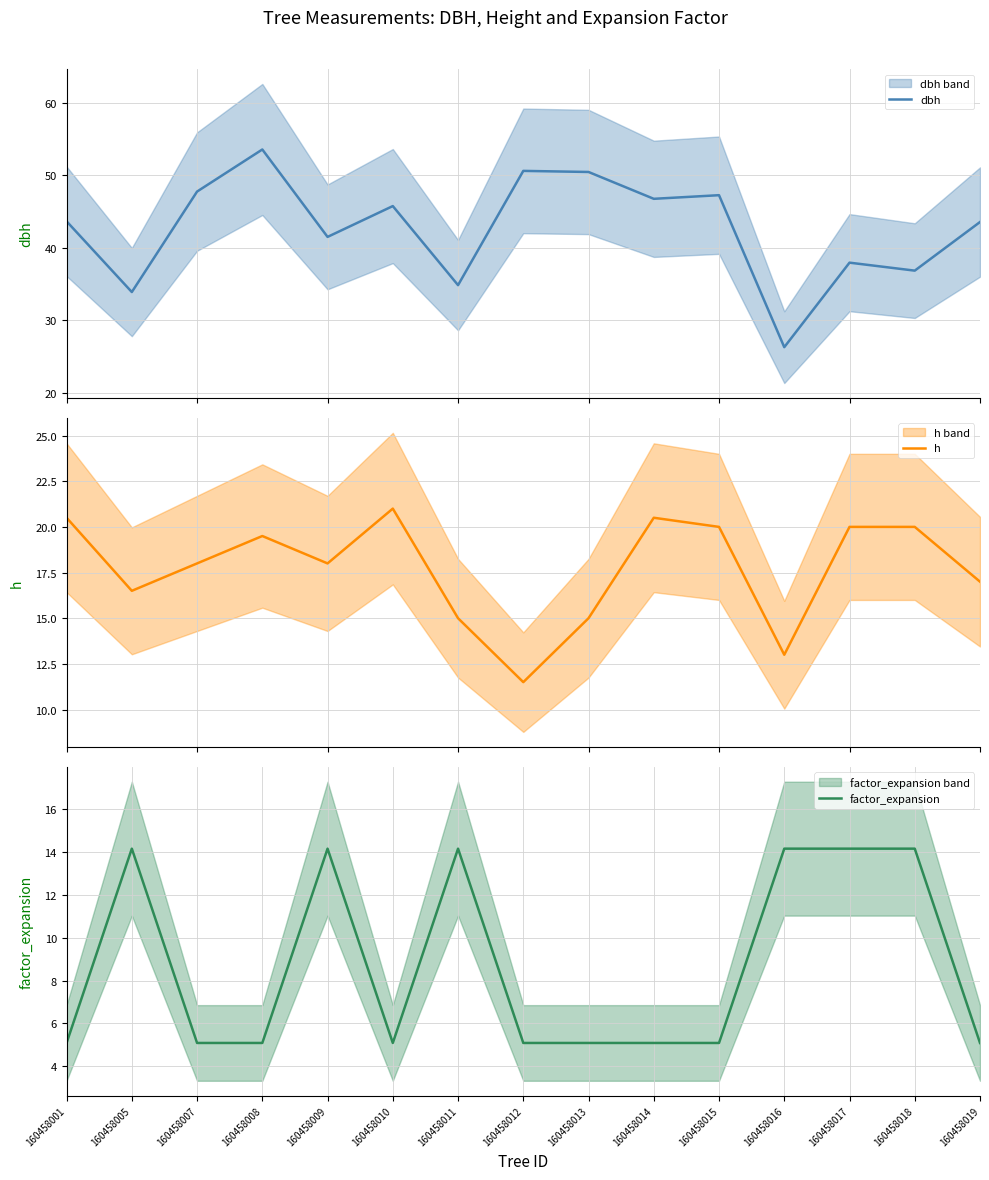

Is it true that h equals 20.5 at 160458001?

True